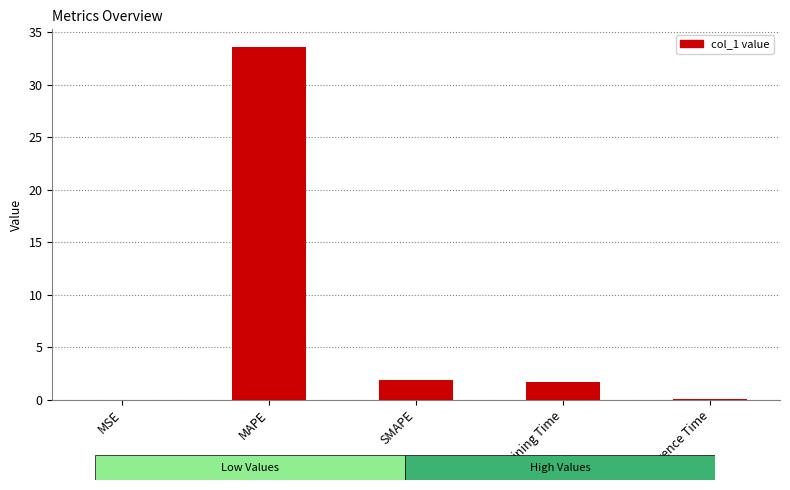

Which has a higher value, Inference Time or Training Time?

Training Time